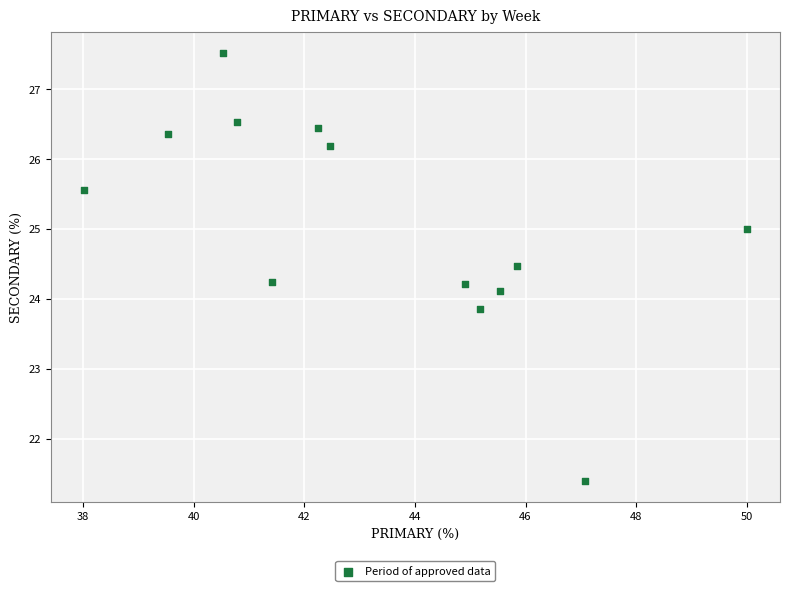

What is the range of X values (max minus min)?

12.0